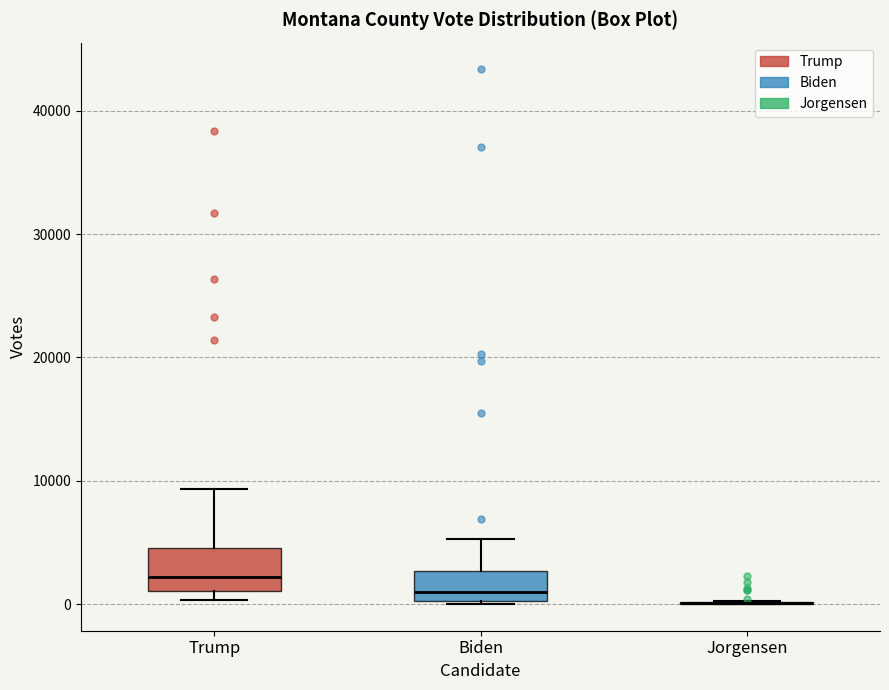

Which box is the tallest, from its lower edge to its upper edge?

Trump